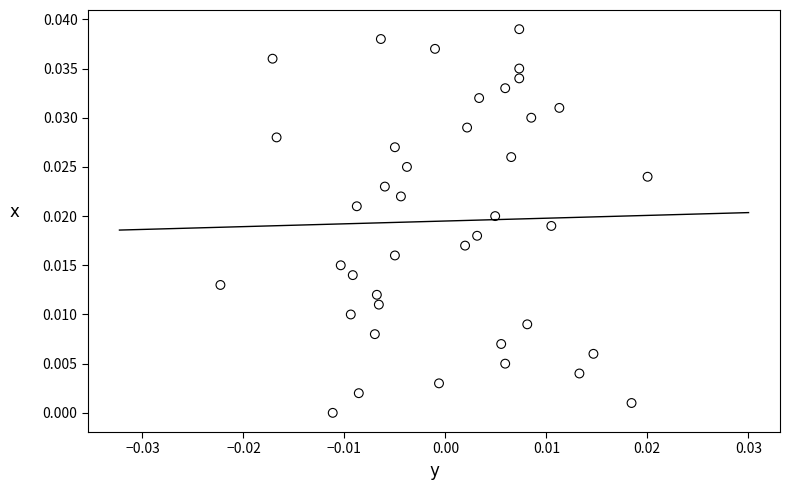

Count the number of points in this scatter plot.

40